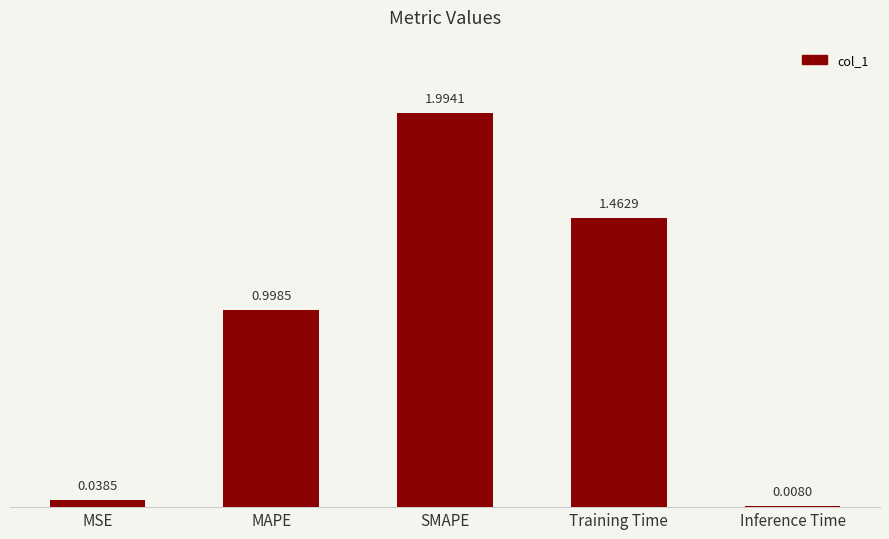

Rank the categories by value from lowest to highest.

Inference Time, MSE, MAPE, Training Time, SMAPE